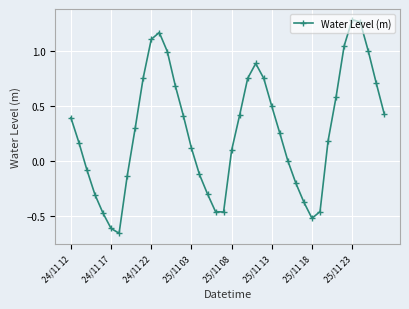

What is the difference between the maximum and minimum values?

1.9